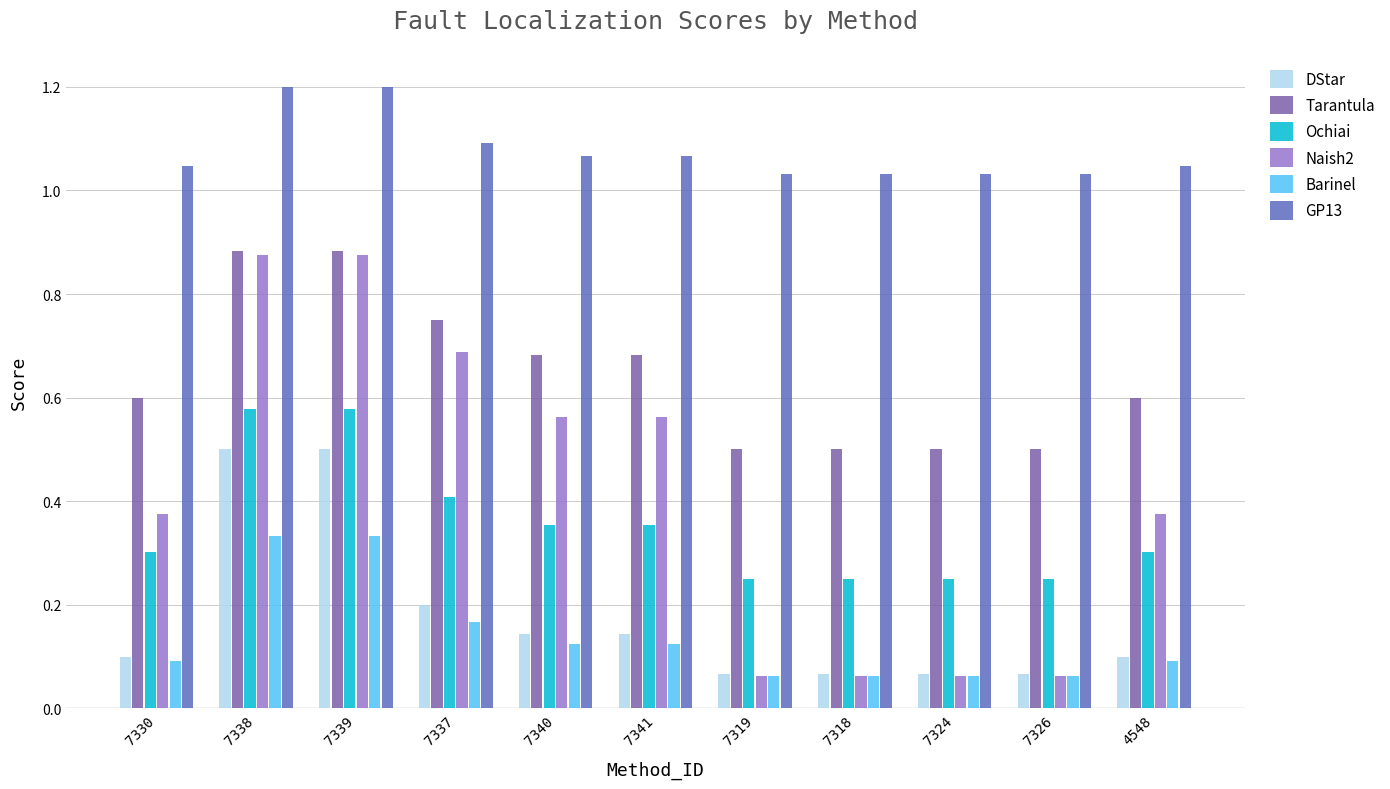

How many bars are there in each group?

6